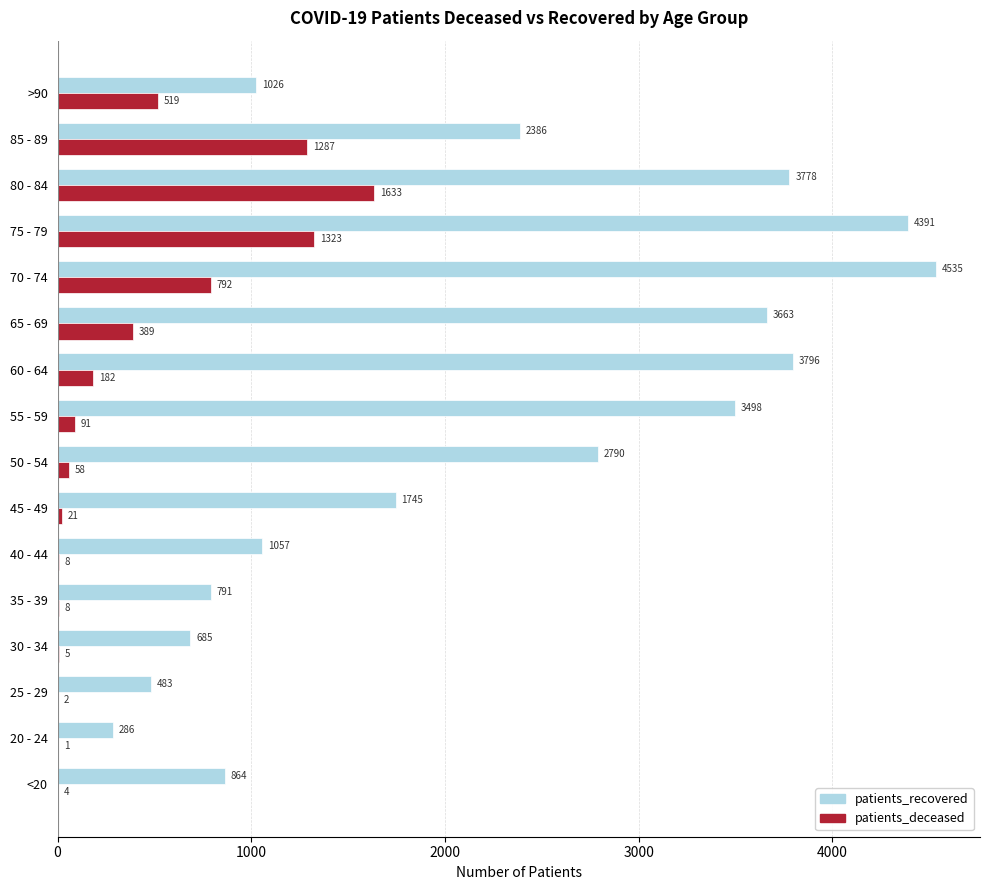

How many series are shown in this chart?

2